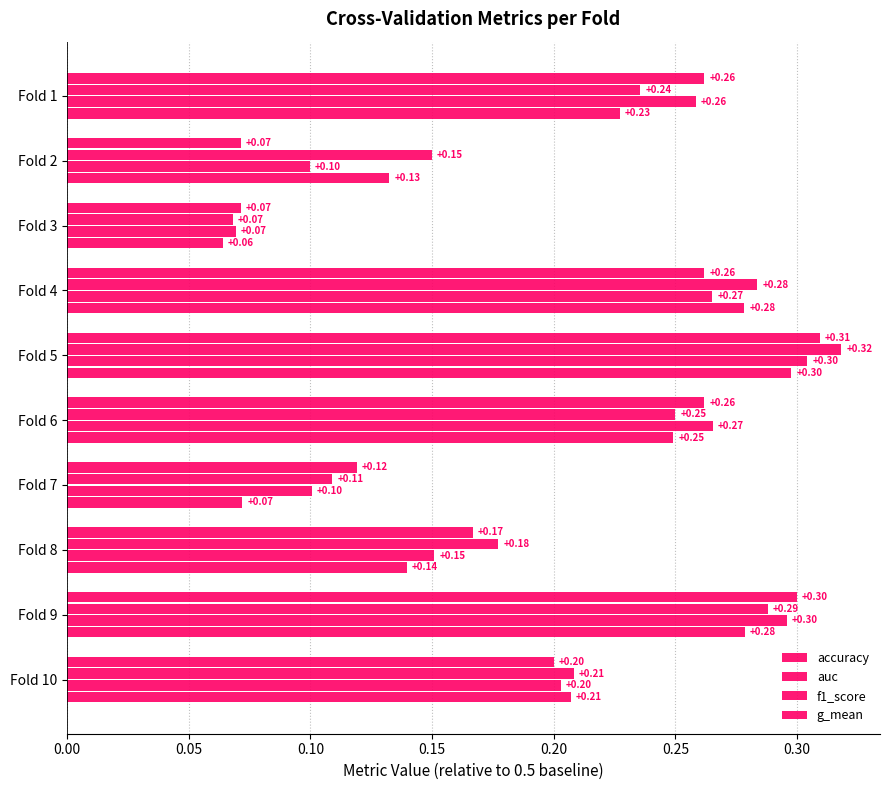

How many series are shown in this chart?

4